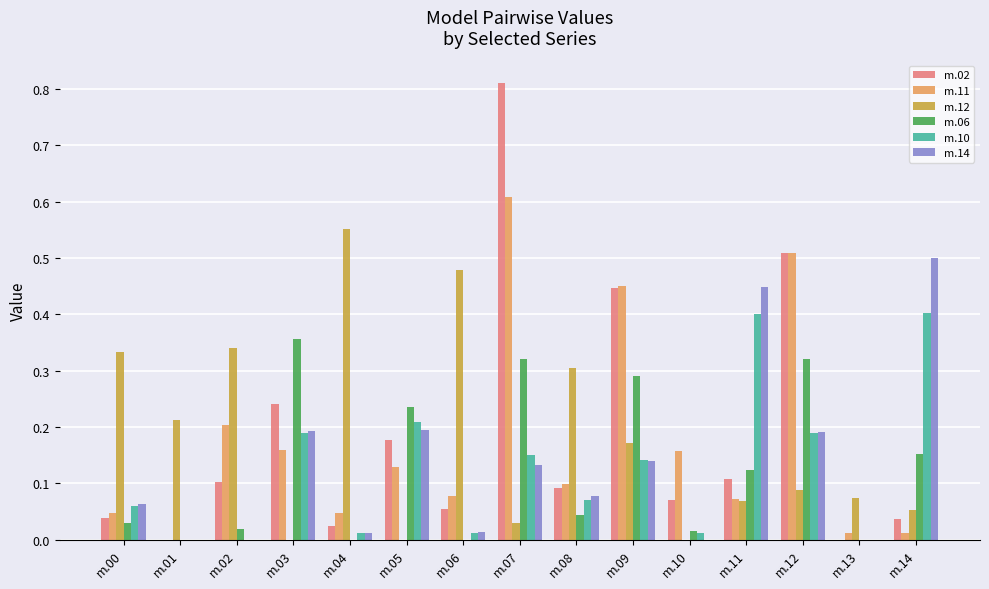

Which label corresponds to the largest value in the chart?

m.07